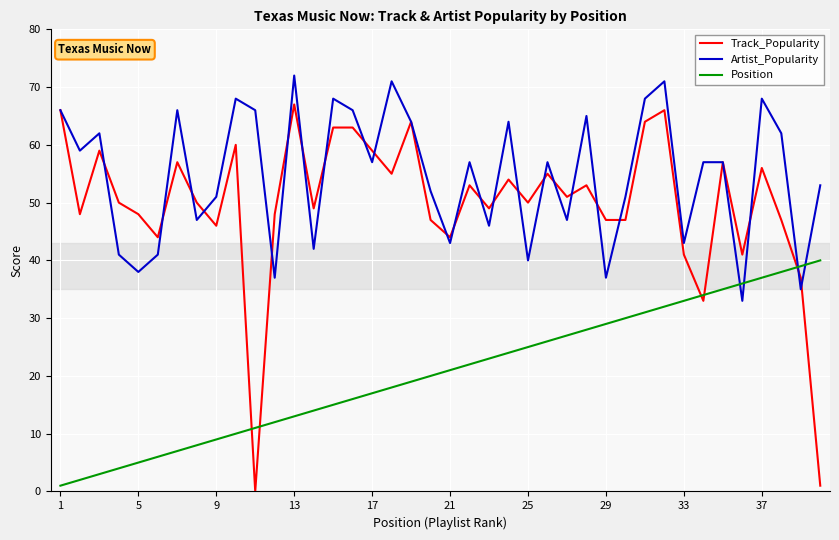

Rank the series by their maximum value, from lowest to highest.

Position, Track_Popularity, Artist_Popularity